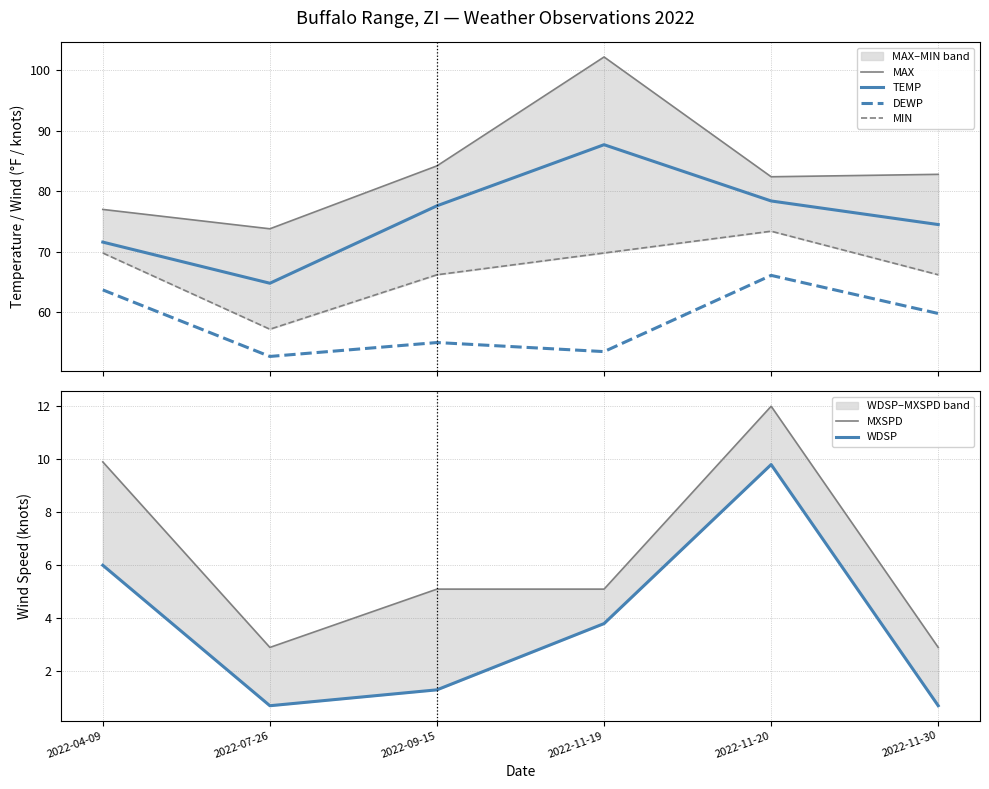

What position from the left is 2022-11-20?

5